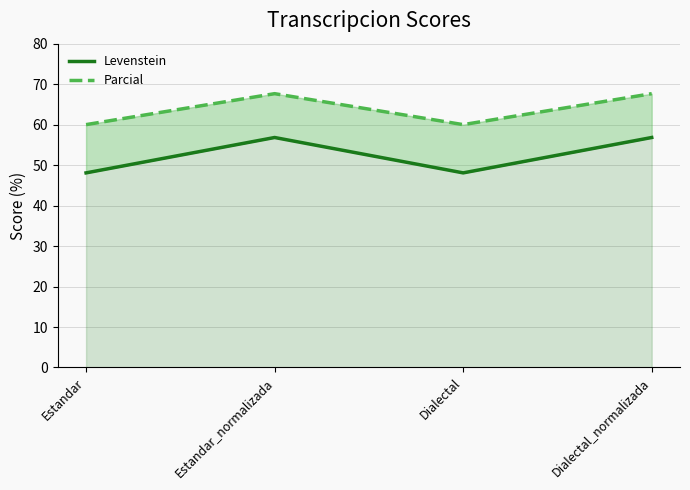

List the series in order of their overall mean, highest first.

Parcial, Levenstein